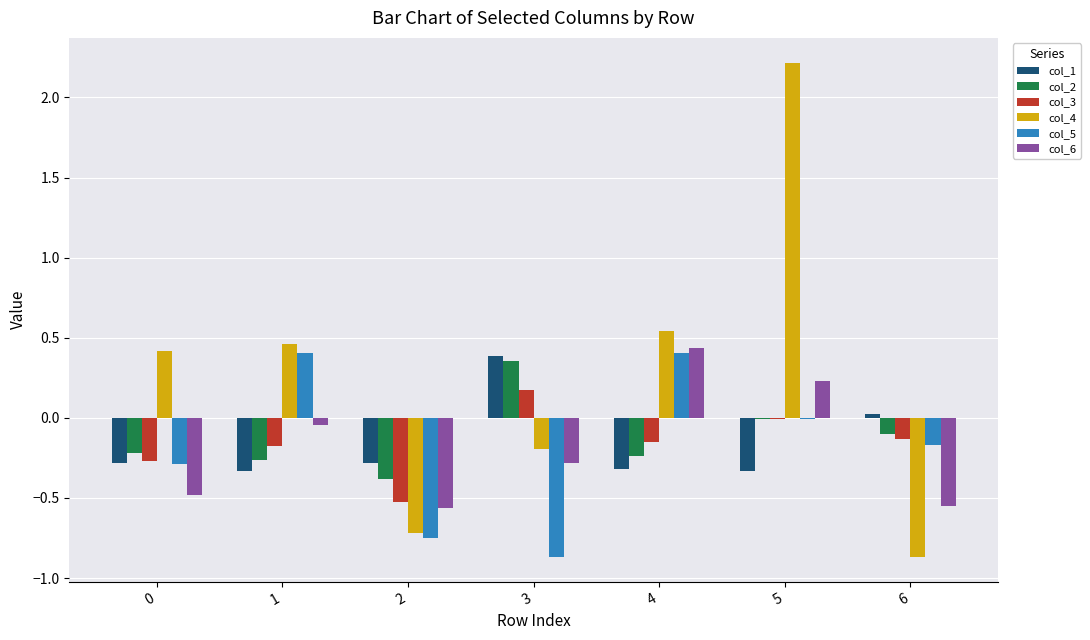

How many groups of bars are there?

7